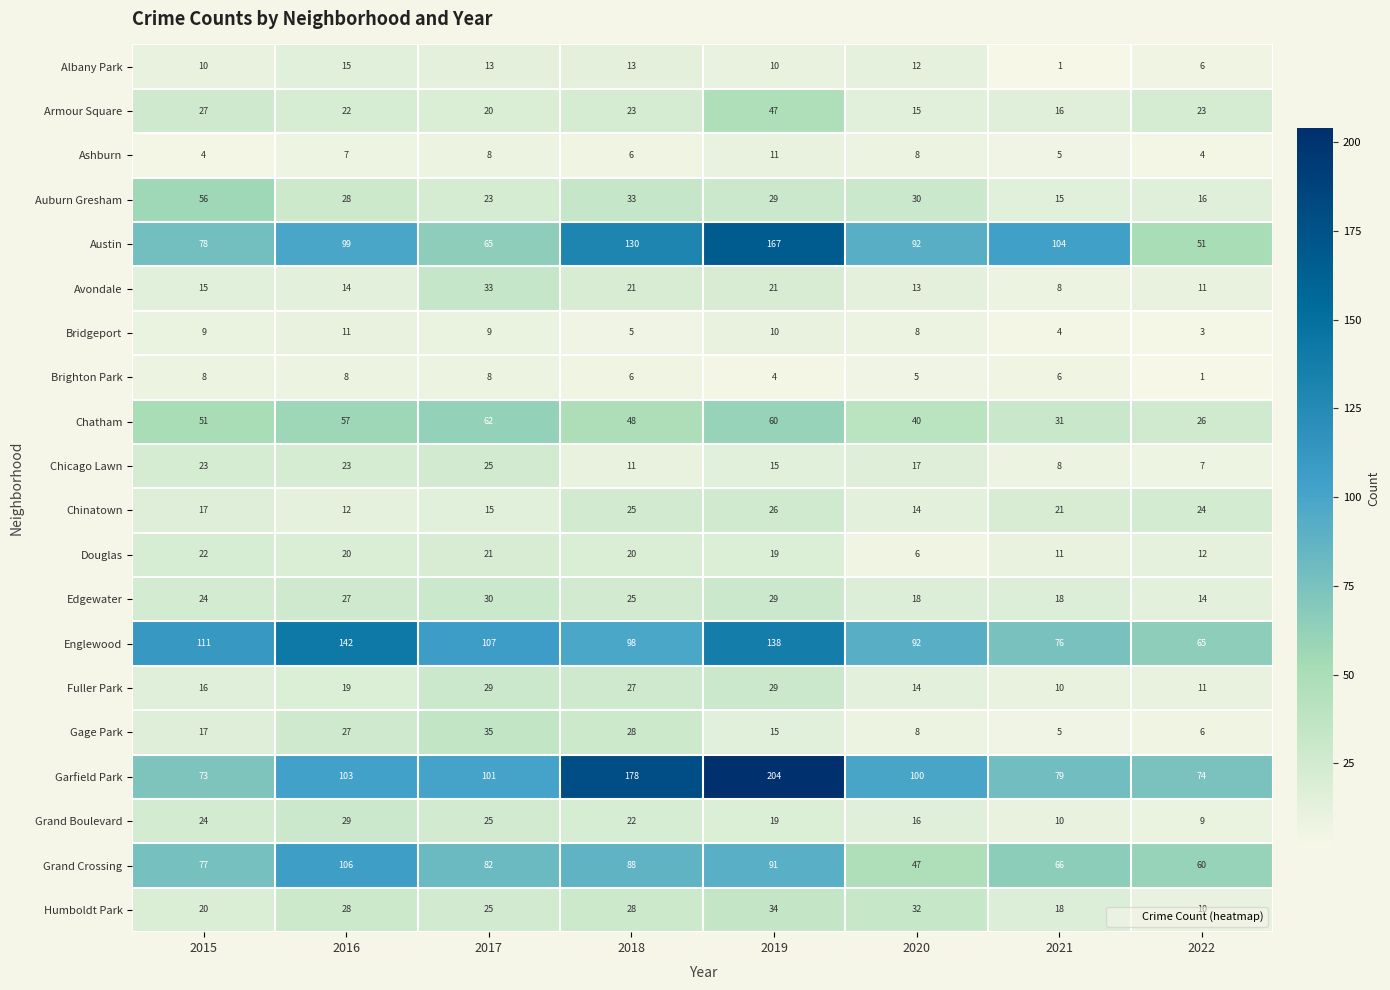

At which label does Englewood reach its minimum?

2022